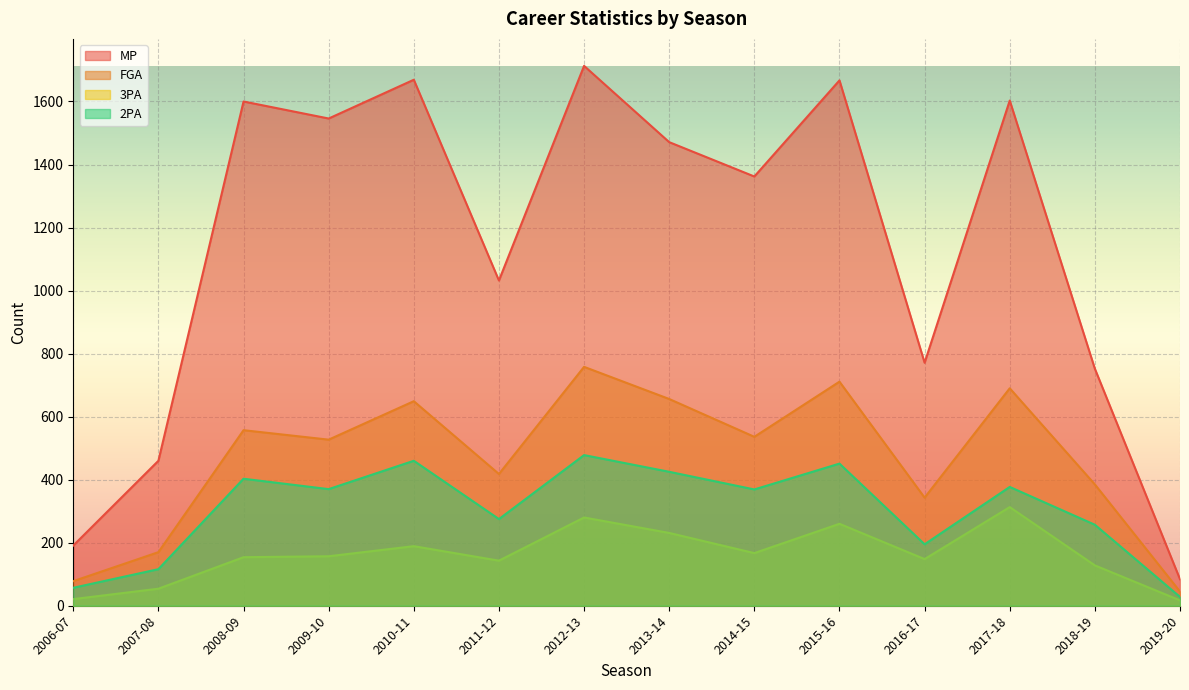

How many lines are shown in the chart?

4